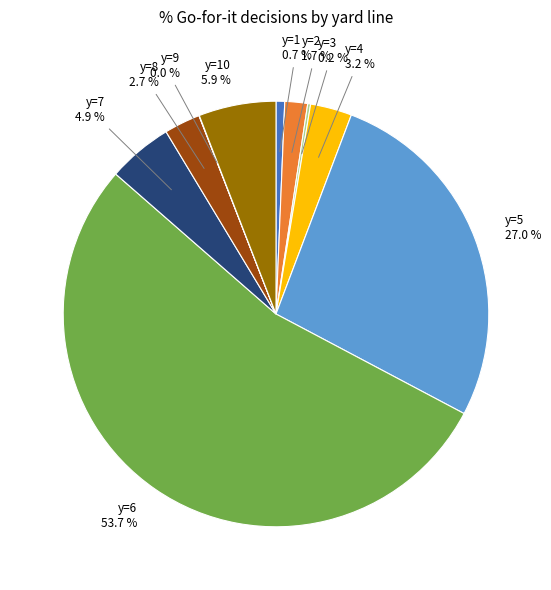

What is the largest slice in the pie chart?

y=6